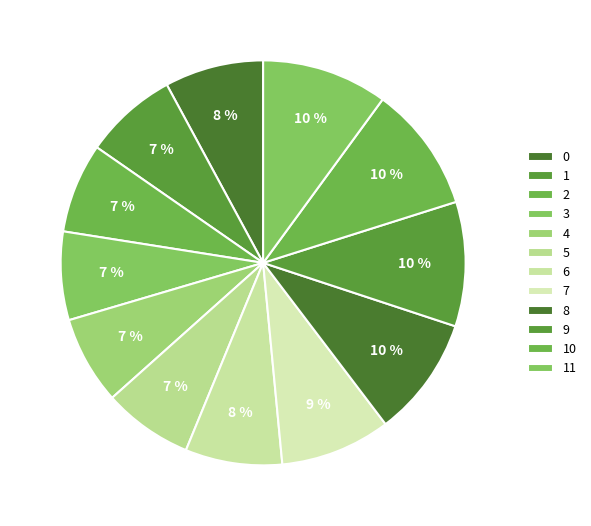

Count the number of slices in the pie.

12